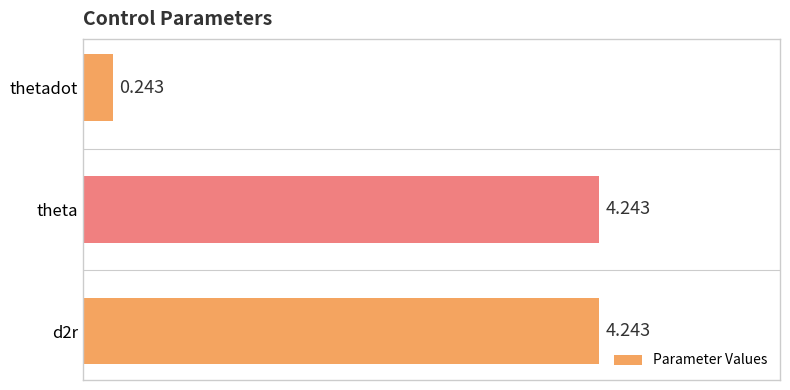

Does the chart contain stacked bars?

No